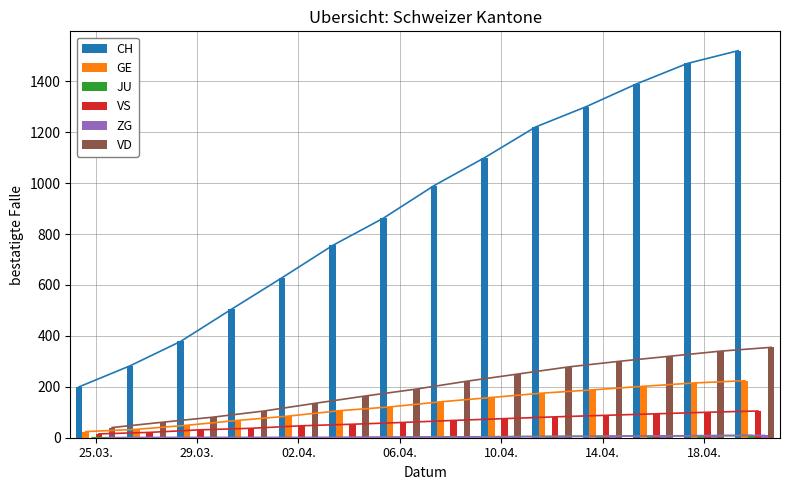

Does the chart contain stacked bars?

No